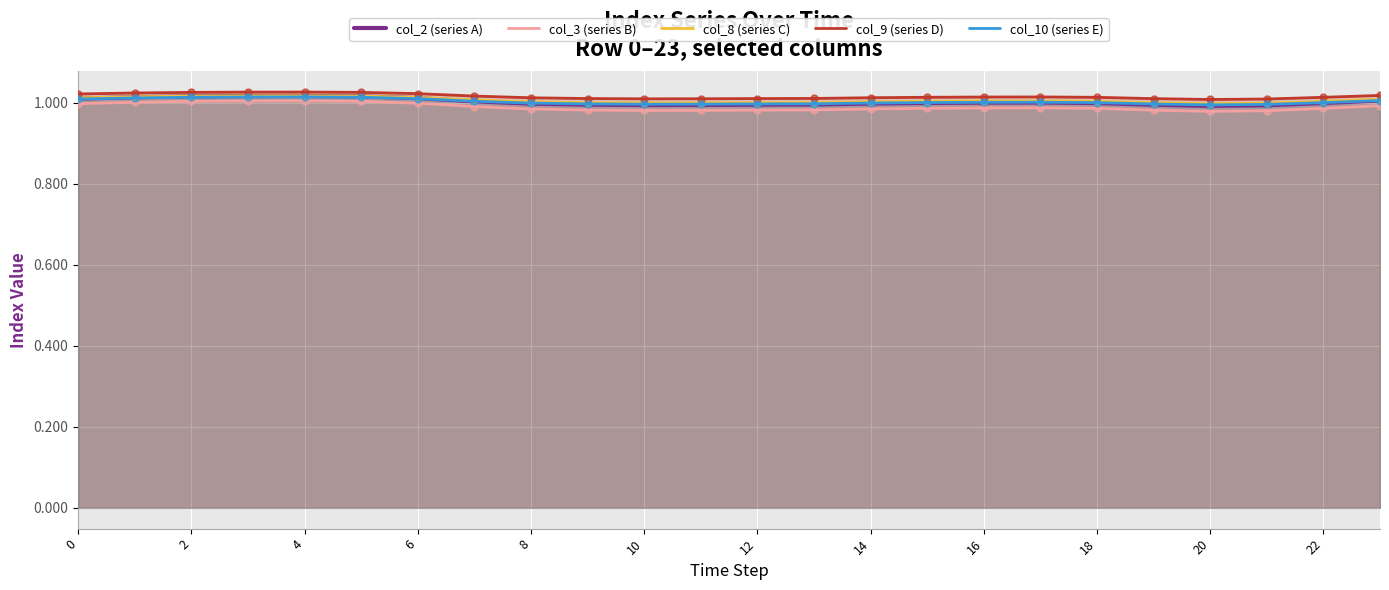

What is the total value across all series at 8?

5.0